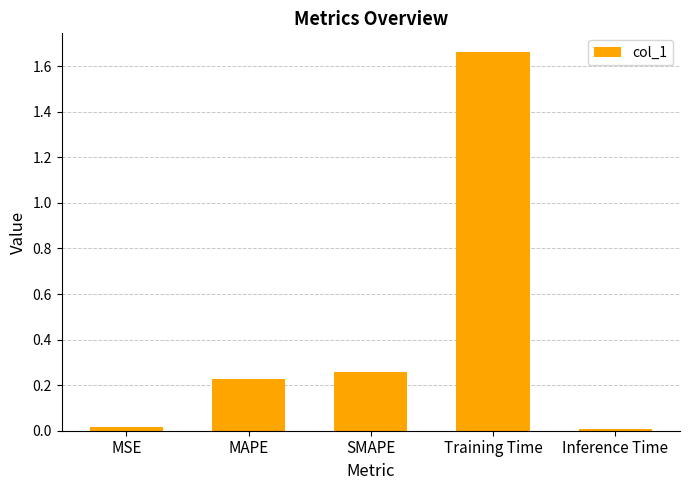

What is the average value?

0.4